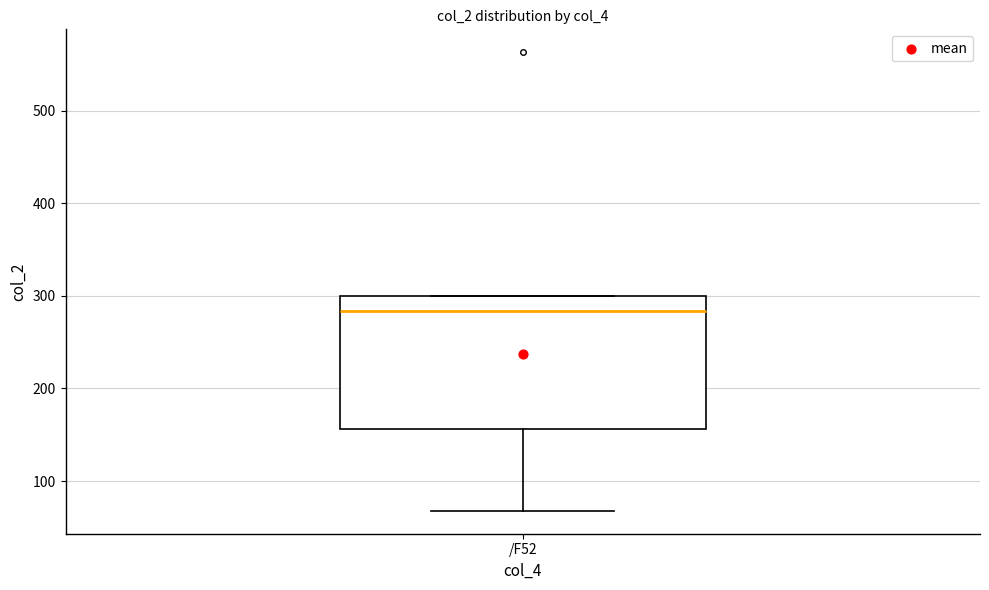

Read this box plot against the y-axis: the position of the median line, the range covered by the box, and the ends of both whiskers. The values are not printed on the chart, so give them approximately, as read against the axis.

median 280, box 160 to 300, whiskers 70 to 300